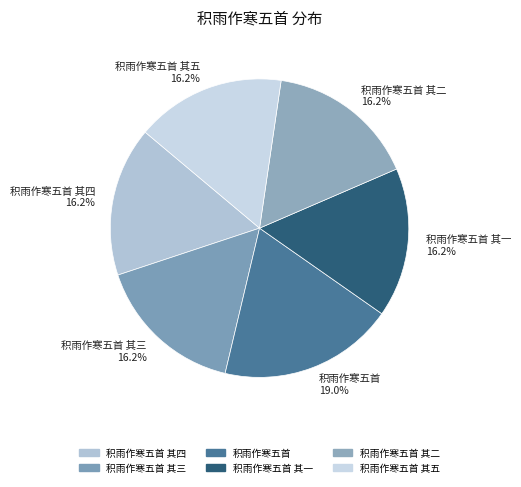

Is there any slice that represents more than half of the pie?

No